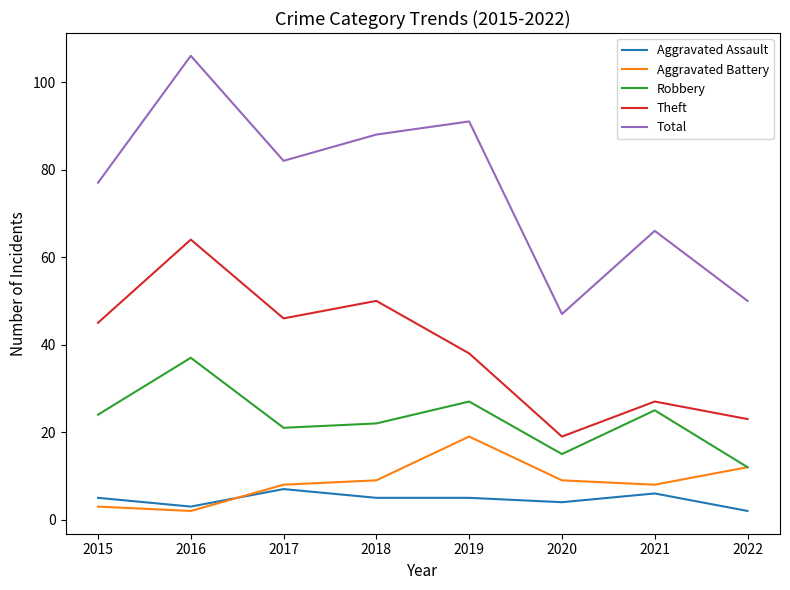

What is the total value across all series at 2019?

180